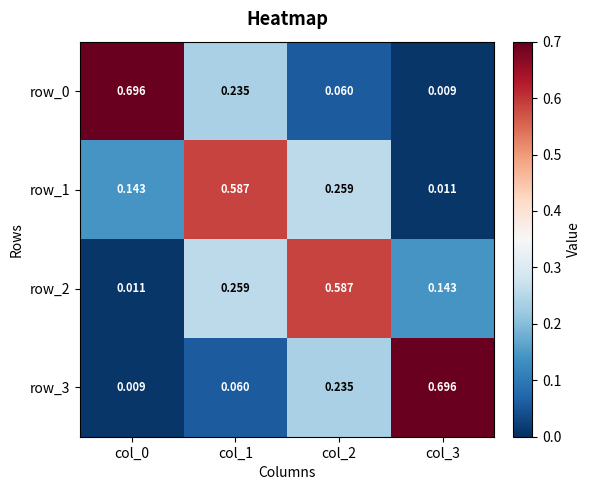

How many series are shown in this chart?

4